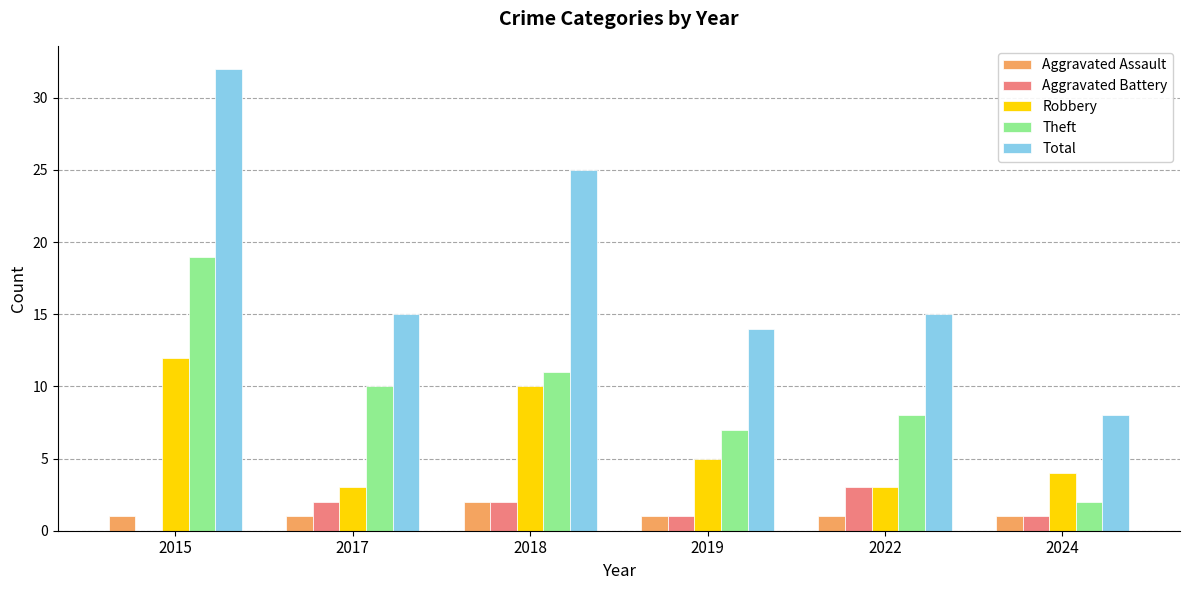

Count the number of data series in this chart.

5